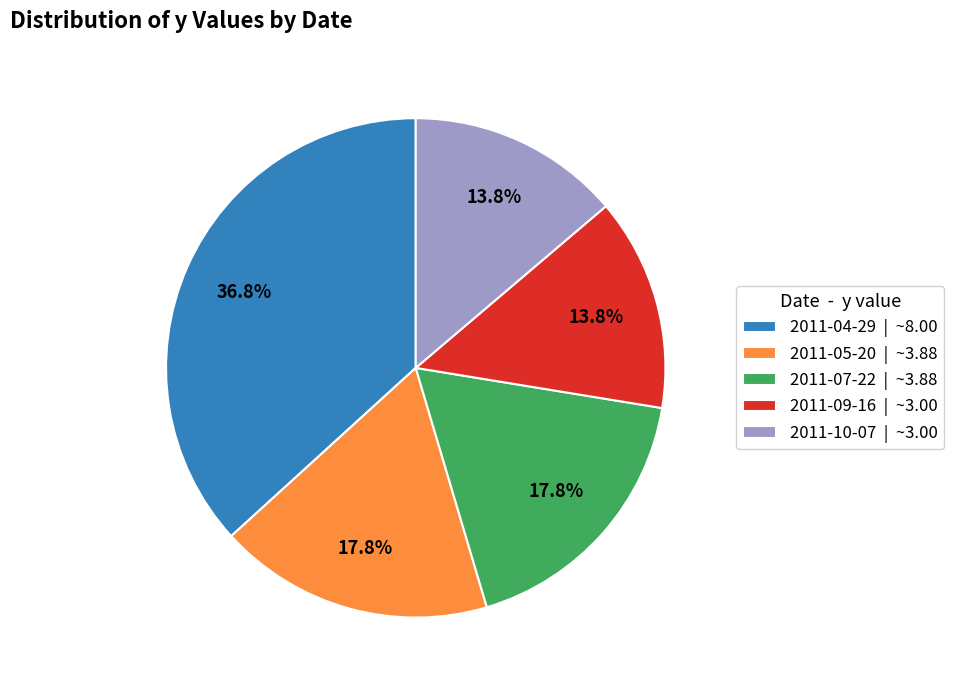

True or false: 2011-10-07 accounts for 3% of the total.

False